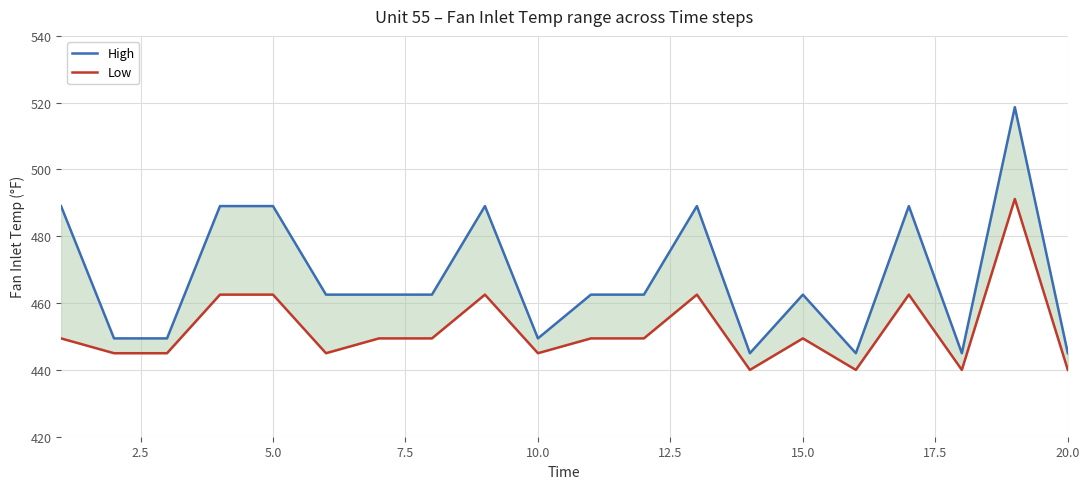

The value of Low at 20.0 is 306.3. True or false?

False